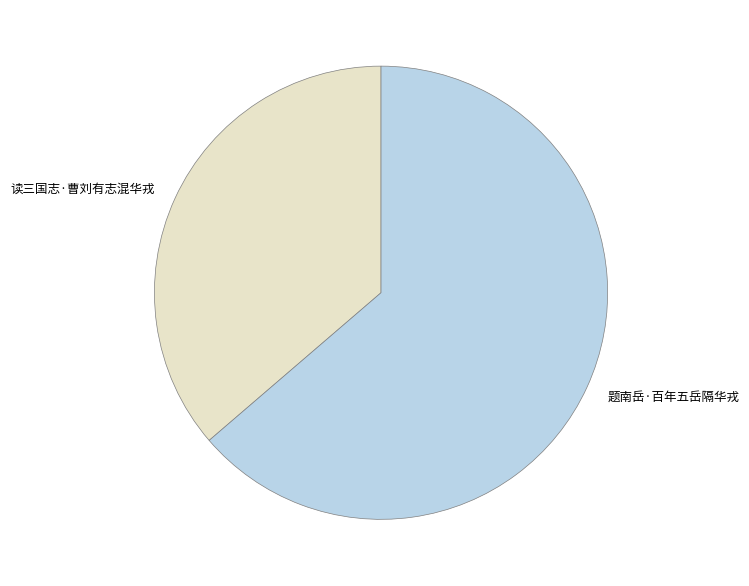

Between 读三国志·曹刘有志混华戎 and 题南岳·百年五岳隔华戎, which is larger?

题南岳·百年五岳隔华戎